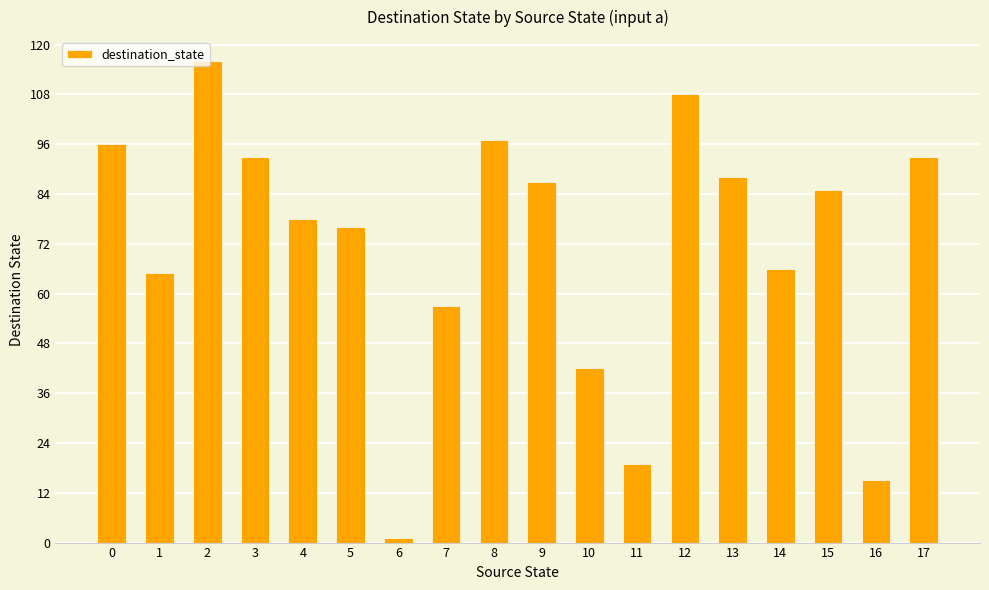

Reading right to left, list all the values displayed in this chart.

17=93	16=15	15=85	14=66	13=88	12=108	11=19	10=42	9=87	8=97	7=57	6=1	5=76	4=78	3=93	2=116	1=65	0=96